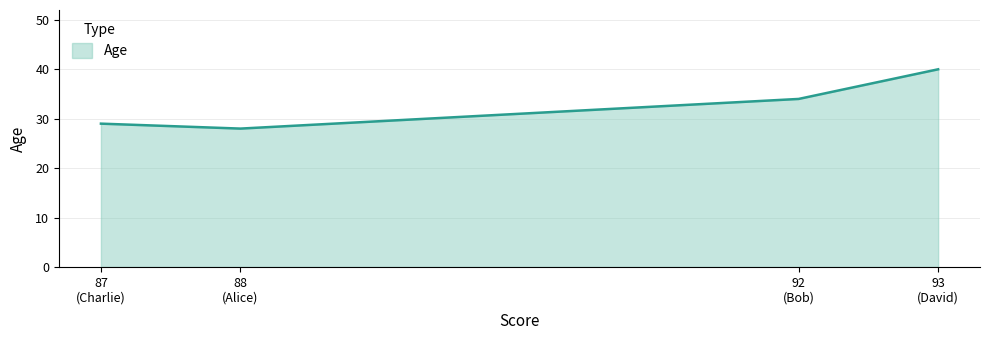

Does the chart display data point markers on the line(s)?

No